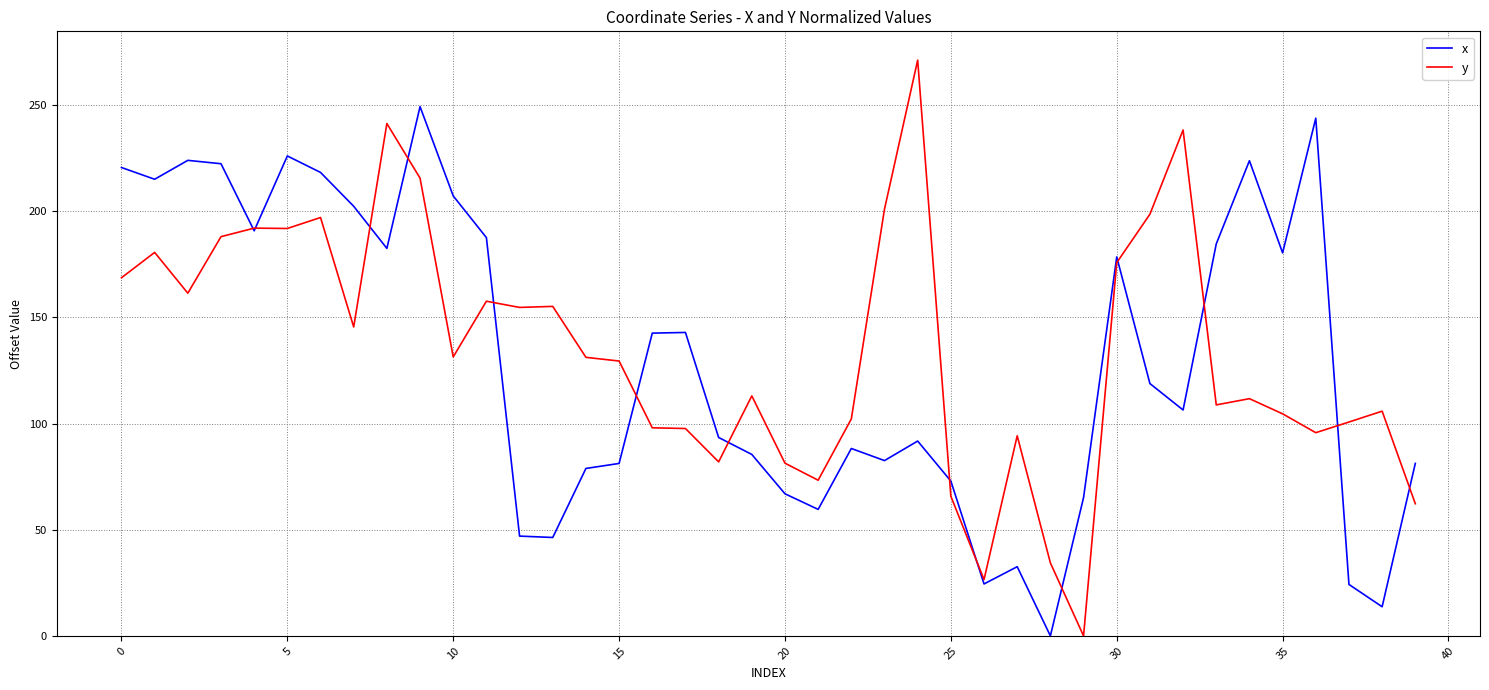

List the series in order of their peak value, lowest first.

x, y